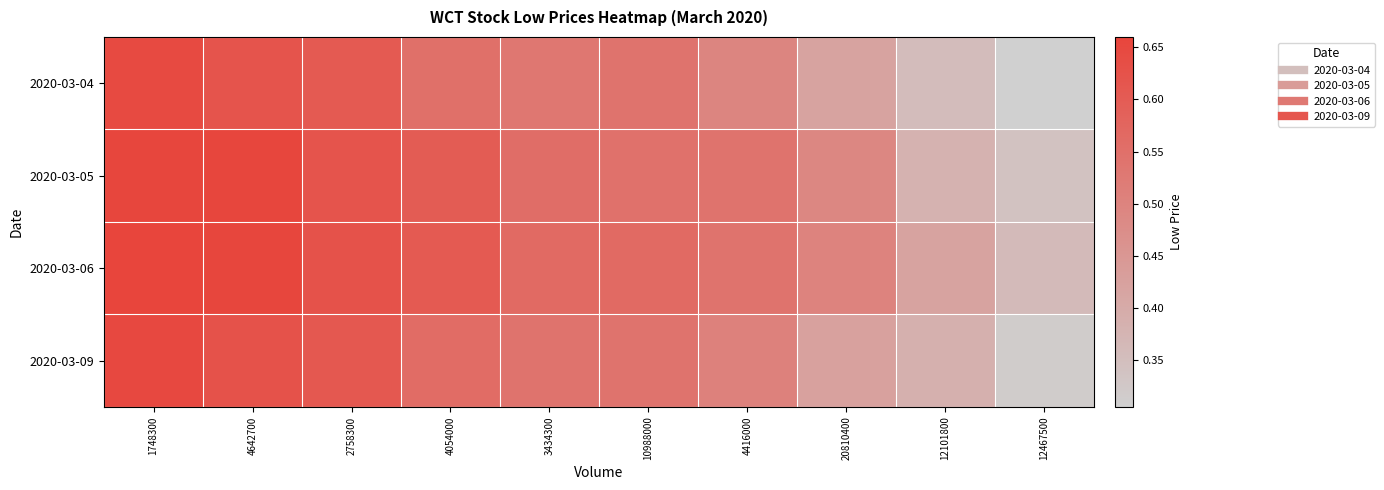

What is the smallest value displayed?

0.3